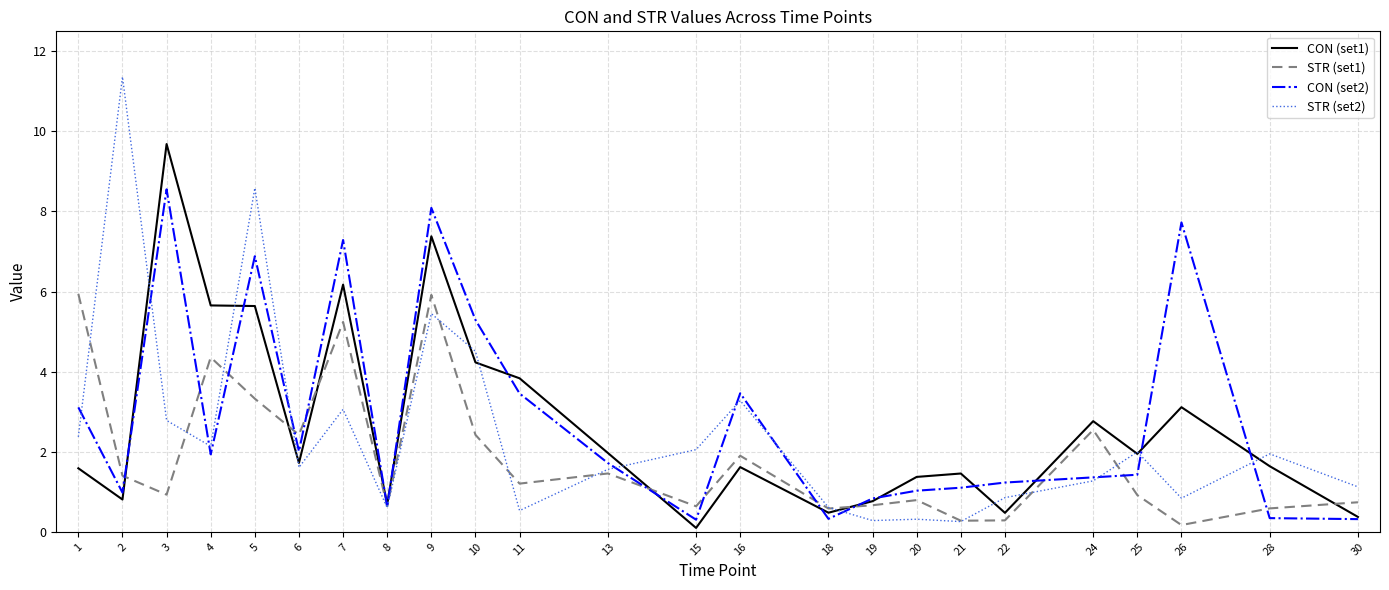

List the series in order of their peak value, lowest first.

STR (set1), CON (set2), CON (set1), STR (set2)